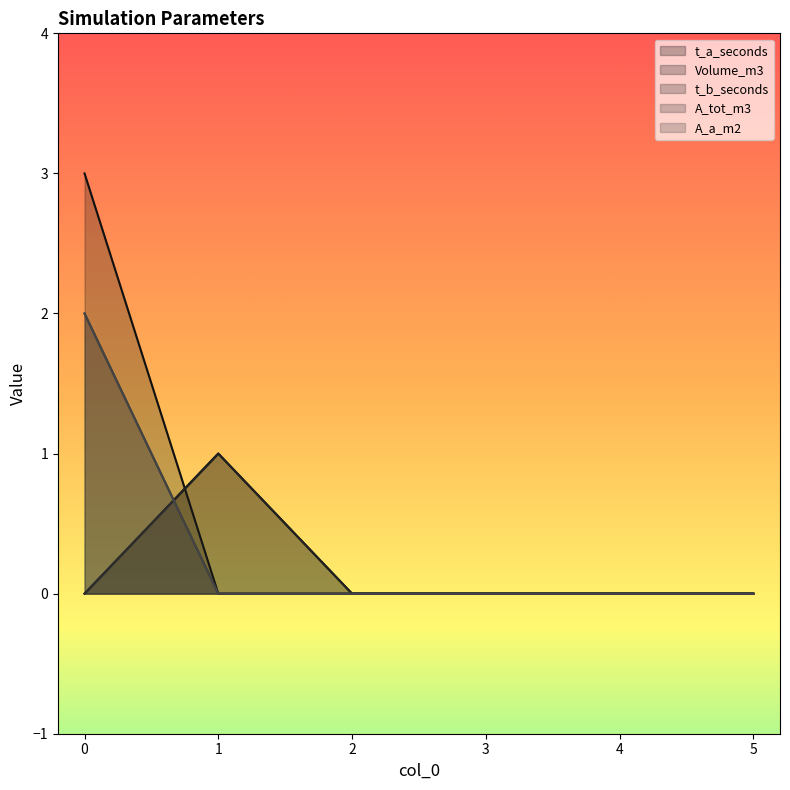

Reading left to right, extract all data points from this chart.

t_a_seconds: 0=0	1=1	2=0	3=0	4=0	5=0
Volume_m3: 0=3	1=0	2=0	3=0	4=0	5=0
t_b_seconds: 0=0	1=1	2=0	3=0	4=0	5=0
A_tot_m3: 0=2	1=0	2=0	3=0	4=0	5=0
A_a_m2: 0=2	1=0	2=0	3=0	4=0	5=0